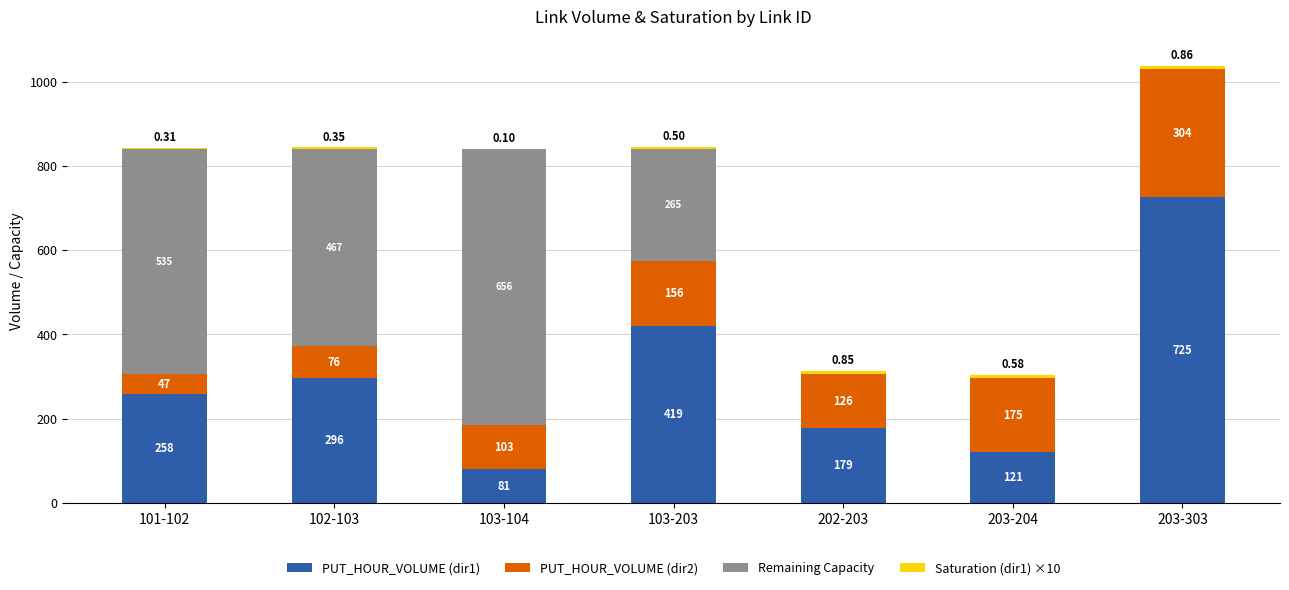

At which category is the sum across all series the highest?

203-303